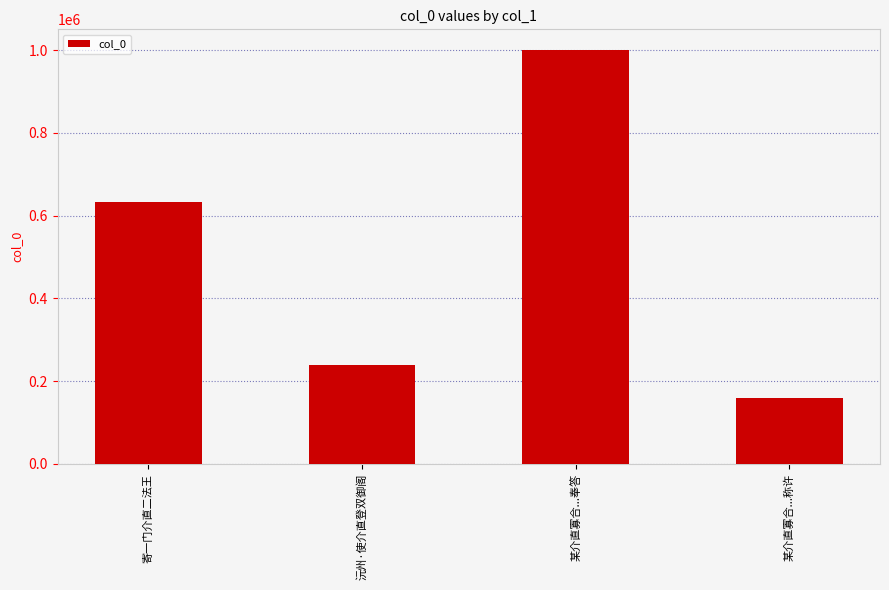

Read the value at 寄一门介直二法王.

632417